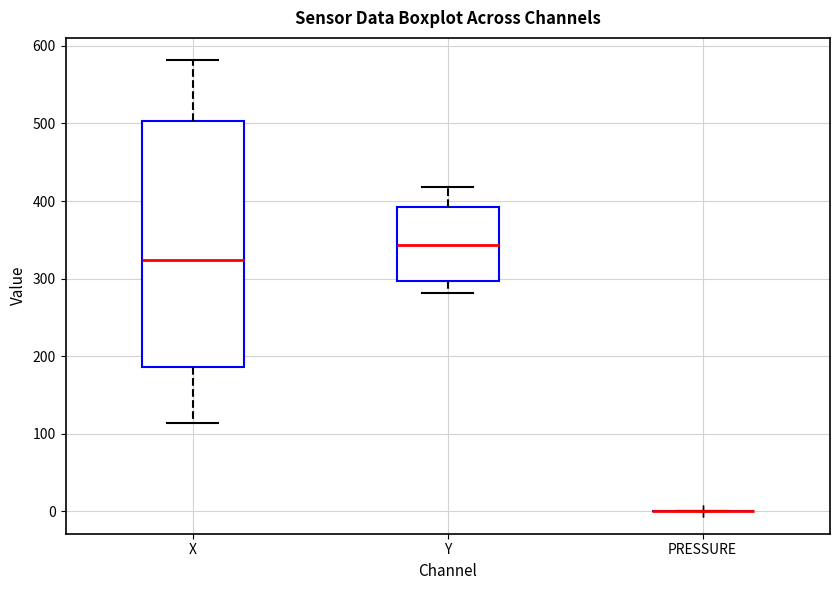

Where does the median line of the box for Y sit on the y-axis? The values are not printed on the chart, so give them approximately, as read against the axis.

340